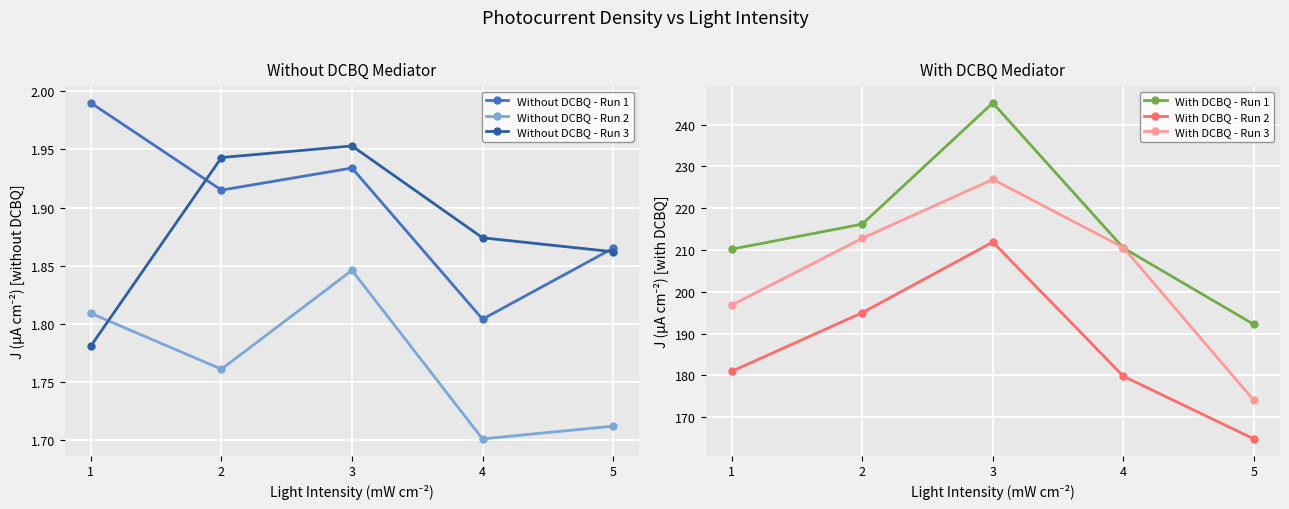

What are all the series names shown in the legend?

Without DCBQ - Run 1, Without DCBQ - Run 2, Without DCBQ - Run 3, With DCBQ - Run 1, With DCBQ - Run 2, With DCBQ - Run 3